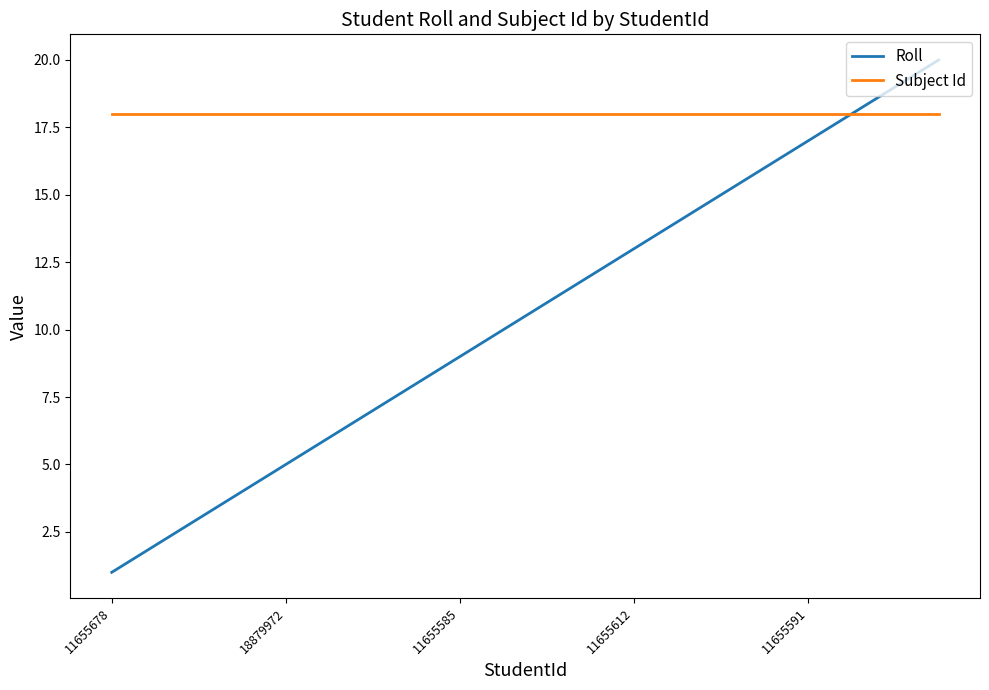

List the series in order of their overall mean, lowest first.

Roll, Subject Id